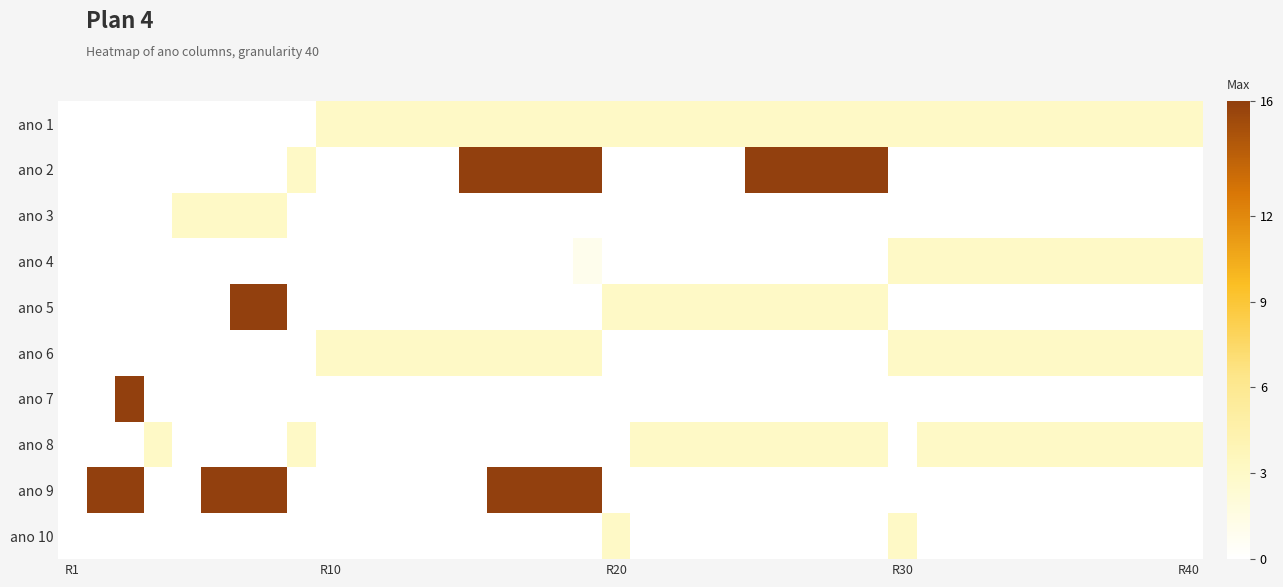

Reading left to right, what are all the values shown in this chart?

ano 1: 0	0	0	0	0	0	0	0	0	3	3	3	3	3	3	3	3	3	3	3	3	3	3	3	3	3	3	3	3	3	3	3	3	3	3	3	3	3	3	3
ano 2: 0	0	0	0	0	0	0	0	3	0	0	0	0	0	16	16	16	16	16	0	0	0	0	0	16	16	16	16	16	0	0	0	0	0	0	0	0	0	0	0
ano 3: 0	0	0	0	3	3	3	3	0	0	0	0	0	0	0	0	0	0	0	0	0	0	0	0	0	0	0	0	0	0	0	0	0	0	0	0	0	0	0	0
ano 4: 0	0	0	0	0	0	0	0	0	0	0	0	0	0	0	0	0	0	1	0	0	0	0	0	0	0	0	0	0	3	3	3	3	3	3	3	3	3	3	3
ano 5: 0	0	0	0	0	0	16	16	0	0	0	0	0	0	0	0	0	0	0	3	3	3	3	3	3	3	3	3	3	0	0	0	0	0	0	0	0	0	0	0
ano 6: 0	0	0	0	0	0	0	0	0	3	3	3	3	3	3	3	3	3	3	0	0	0	0	0	0	0	0	0	0	3	3	3	3	3	3	3	3	3	3	3
ano 7: 0	0	16	0	0	0	0	0	0	0	0	0	0	0	0	0	0	0	0	0	0	0	0	0	0	0	0	0	0	0	0	0	0	0	0	0	0	0	0	0
ano 8: 0	0	0	3	0	0	0	0	3	0	0	0	0	0	0	0	0	0	0	0	3	3	3	3	3	3	3	3	3	0	3	3	3	3	3	3	3	3	3	3
ano 9: 0	16	16	0	0	16	16	16	0	0	0	0	0	0	0	16	16	16	16	0	0	0	0	0	0	0	0	0	0	0	0	0	0	0	0	0	0	0	0	0
ano 10: 0	0	0	0	0	0	0	0	0	0	0	0	0	0	0	0	0	0	0	3	0	0	0	0	0	0	0	0	0	3	0	0	0	0	0	0	0	0	0	0